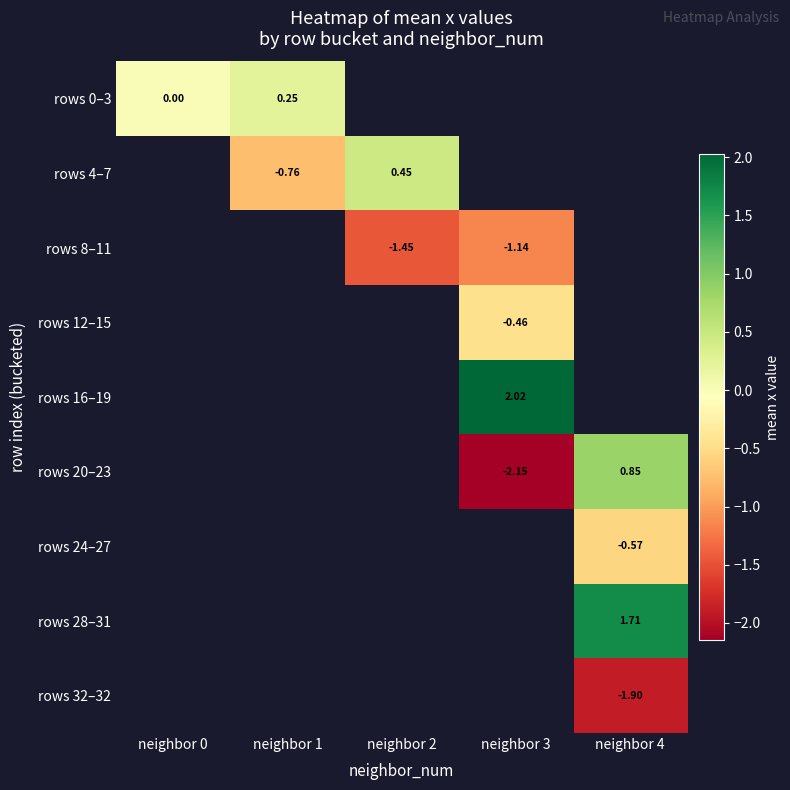

Is the value of rows 0–3 at neighbor 0 greater than the value of rows 28–31 at neighbor 4?

No